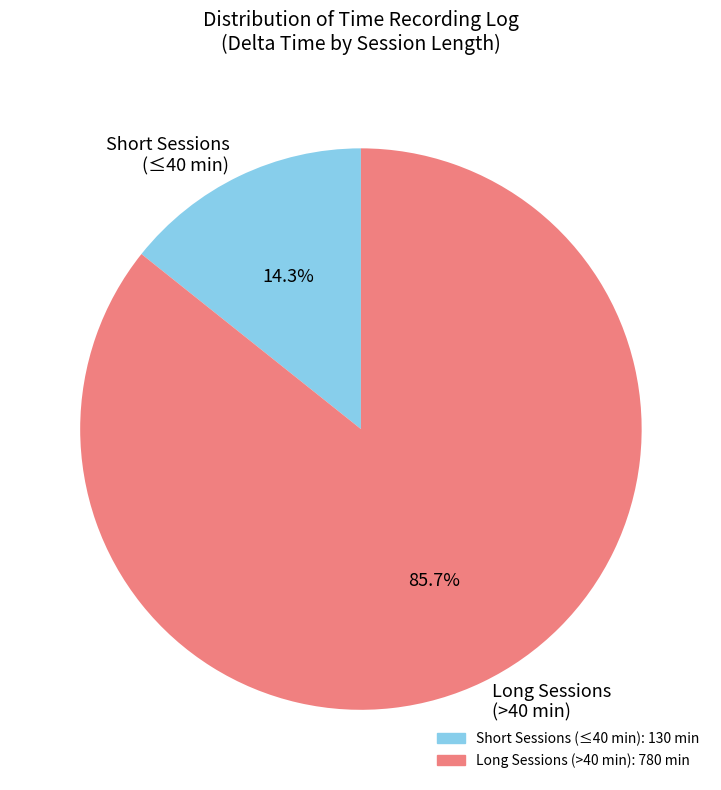

What is the largest slice in the pie chart?

Long Sessions (>40 min)